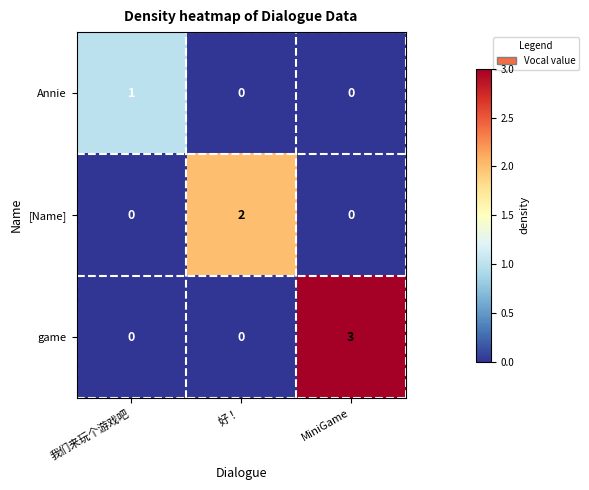

Which category has the highest value across all series?

MiniGame